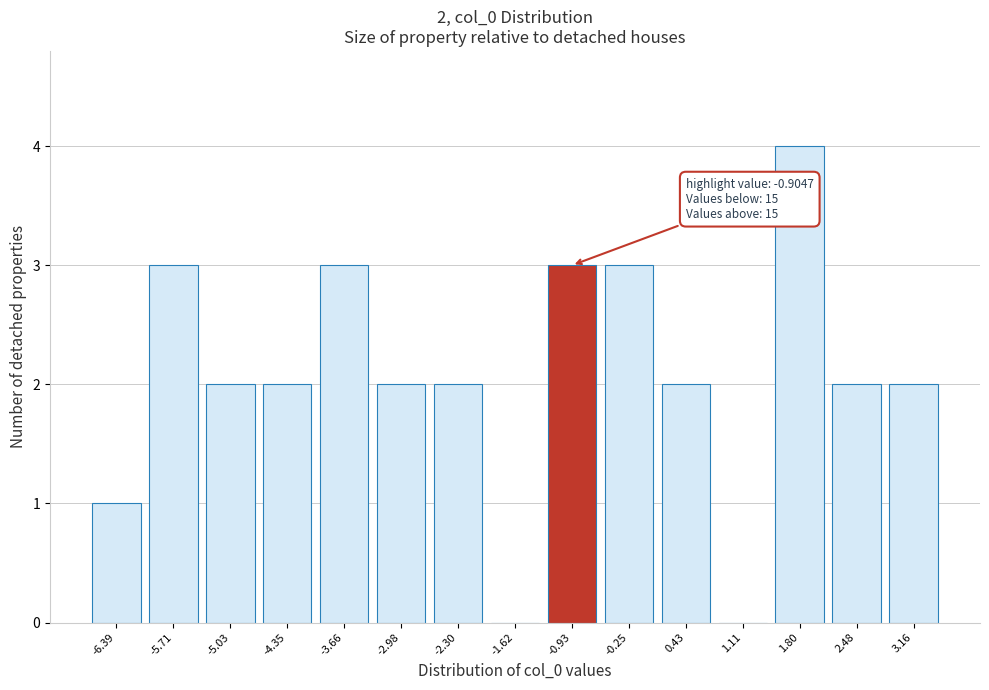

Reading right to left, list all the values displayed in this chart.

3.16=2	2.48=2	1.80=4	1.11=0	0.43=2	-0.25=3	-0.93=3	-1.62=0	-2.30=2	-2.98=2	-3.66=3	-4.35=2	-5.03=2	-5.71=3	-6.39=1